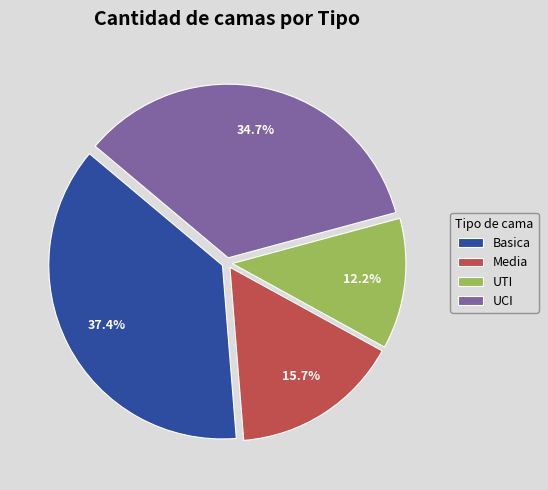

Count the number of slices in the pie.

4